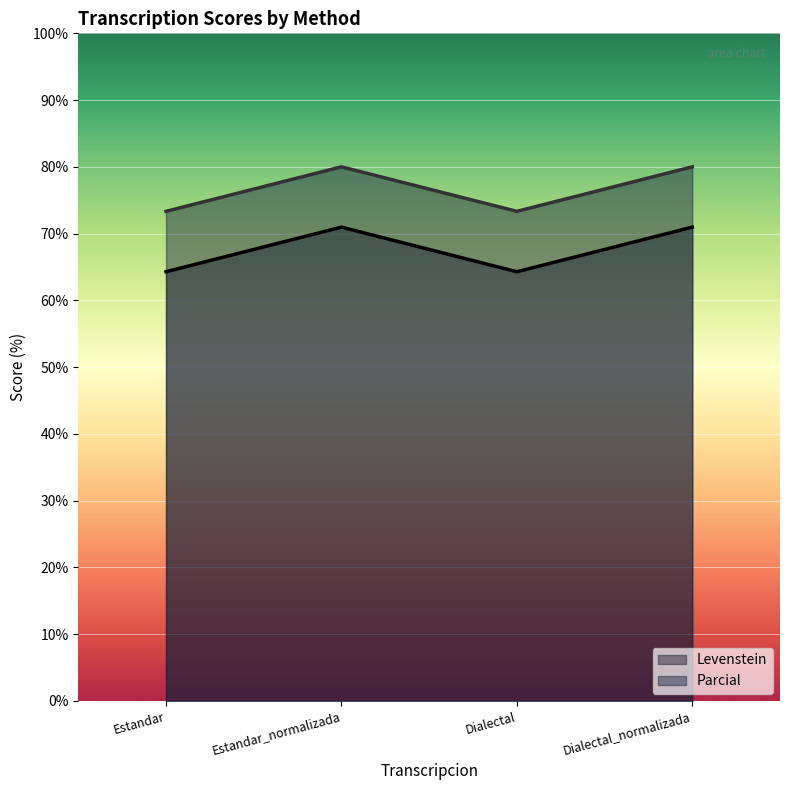

How many data points in Levenstein are above 70?

2